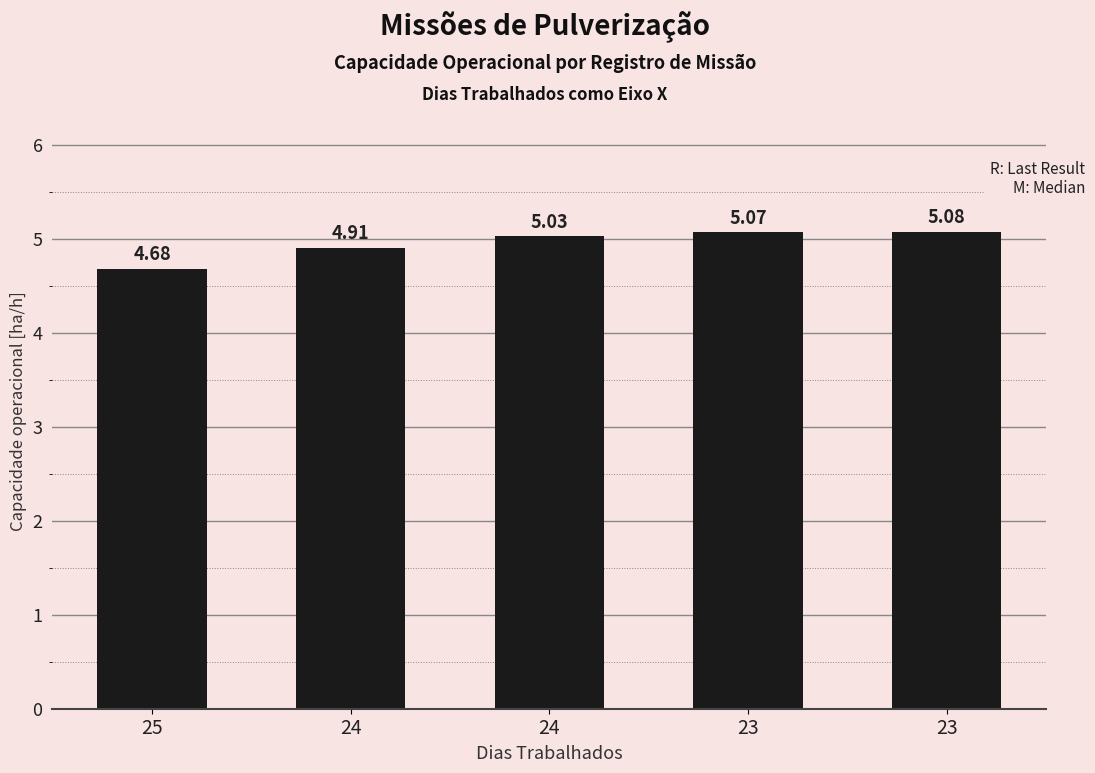

Which label corresponds to the largest value in the chart?

23